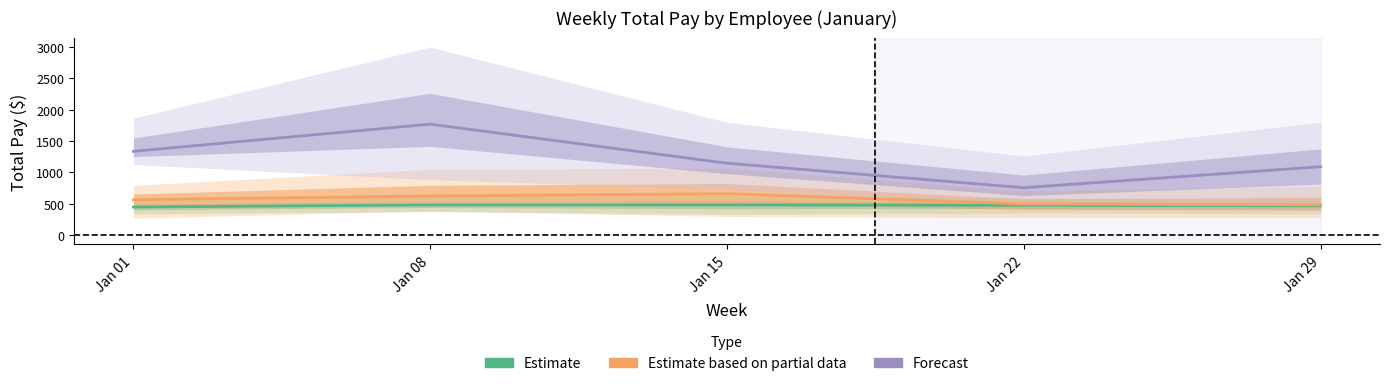

Which series has the widest spread of values?

Forecast